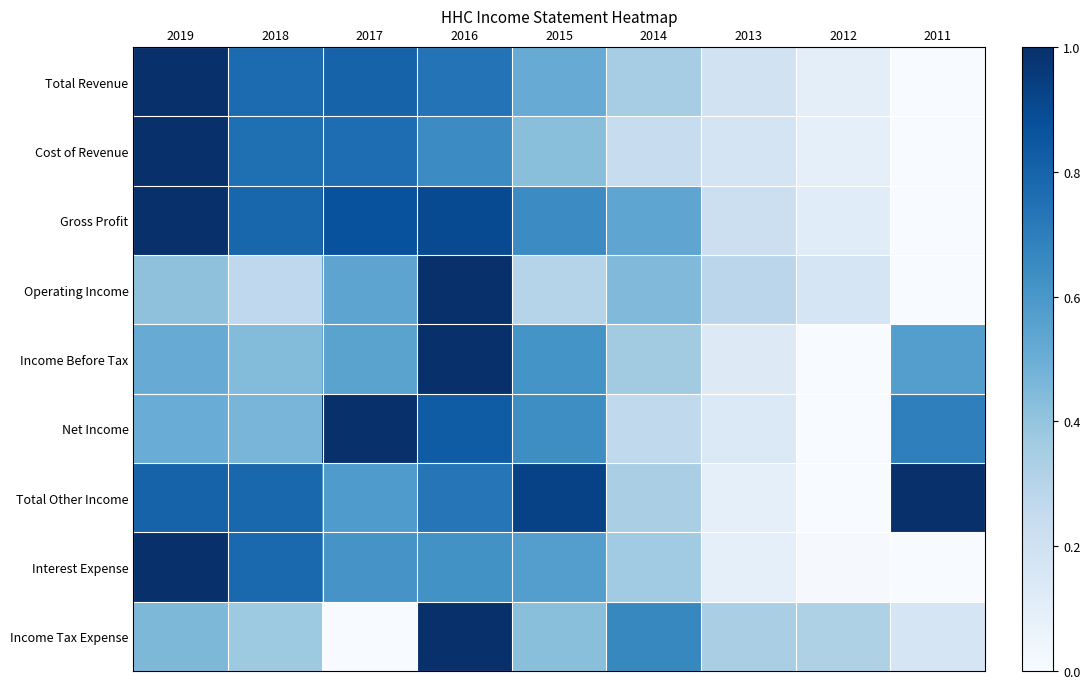

Reading left to right, list all the values displayed in this chart.

Total Revenue: 2019=1.0	2018=0.8	2017=0.8	2016=0.7	2015=0.5	2014=0.4	2013=0.2	2012=0.1	2011=0.0
Cost of Revenue: 2019=1.0	2018=0.8	2017=0.8	2016=0.6	2015=0.4	2014=0.2	2013=0.2	2012=0.1	2011=0.0
Gross Profit: 2019=1.0	2018=0.8	2017=0.9	2016=0.9	2015=0.6	2014=0.5	2013=0.2	2012=0.1	2011=0.0
Operating Income: 2019=0.4	2018=0.3	2017=0.5	2016=1.0	2015=0.3	2014=0.4	2013=0.3	2012=0.2	2011=0.0
Income Before Tax: 2019=0.5	2018=0.4	2017=0.5	2016=1.0	2015=0.6	2014=0.4	2013=0.1	2012=0.0	2011=0.6
Net Income: 2019=0.5	2018=0.5	2017=1.0	2016=0.8	2015=0.6	2014=0.3	2013=0.1	2012=0.0	2011=0.7
Total Other Income: 2019=0.8	2018=0.8	2017=0.6	2016=0.7	2015=0.9	2014=0.3	2013=0.1	2012=0.0	2011=1.0
Interest Expense: 2019=1.0	2018=0.8	2017=0.6	2016=0.6	2015=0.6	2014=0.4	2013=0.1	2012=0.0	2011=0.0
Income Tax Expense: 2019=0.5	2018=0.4	2017=0.0	2016=1.0	2015=0.4	2014=0.7	2013=0.3	2012=0.3	2011=0.2